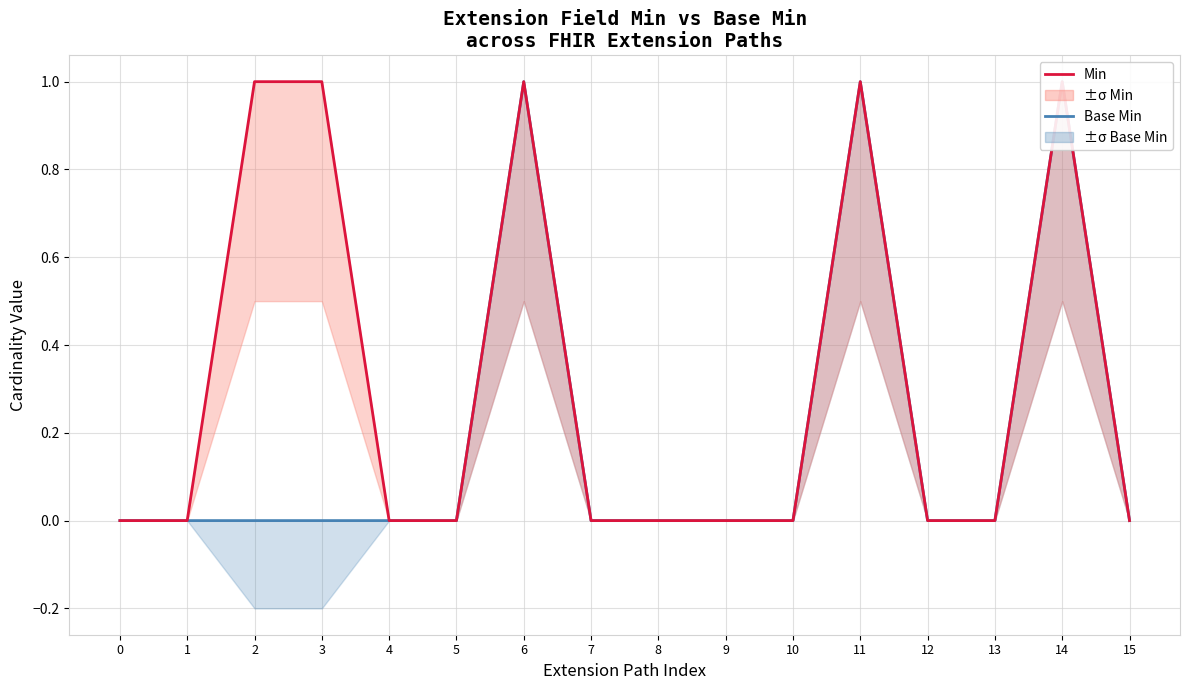

At 12, list the series in order from largest to smallest.

Base Min, Min